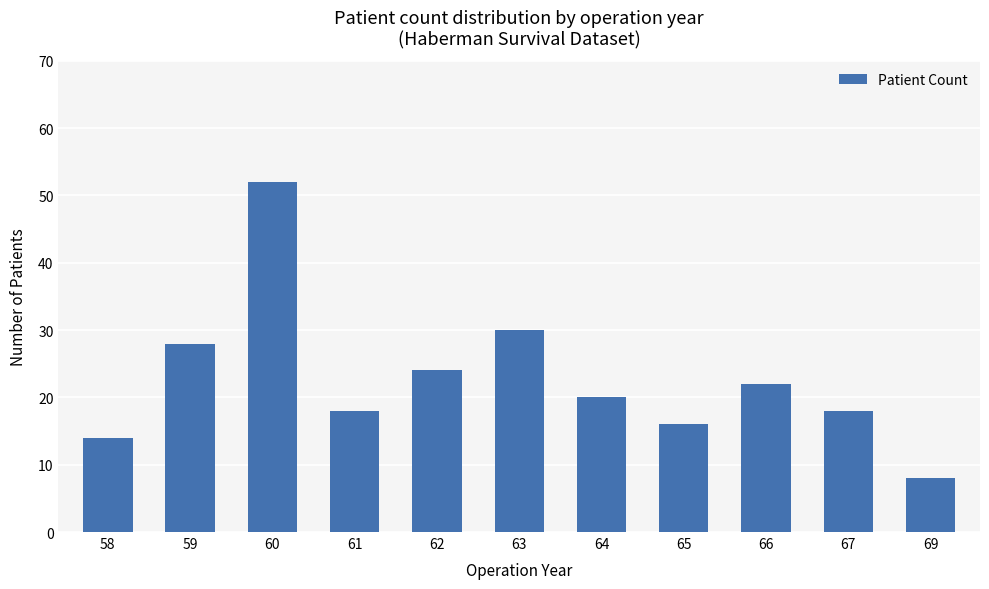

What is the approximate value at 65, to the nearest 10?

20